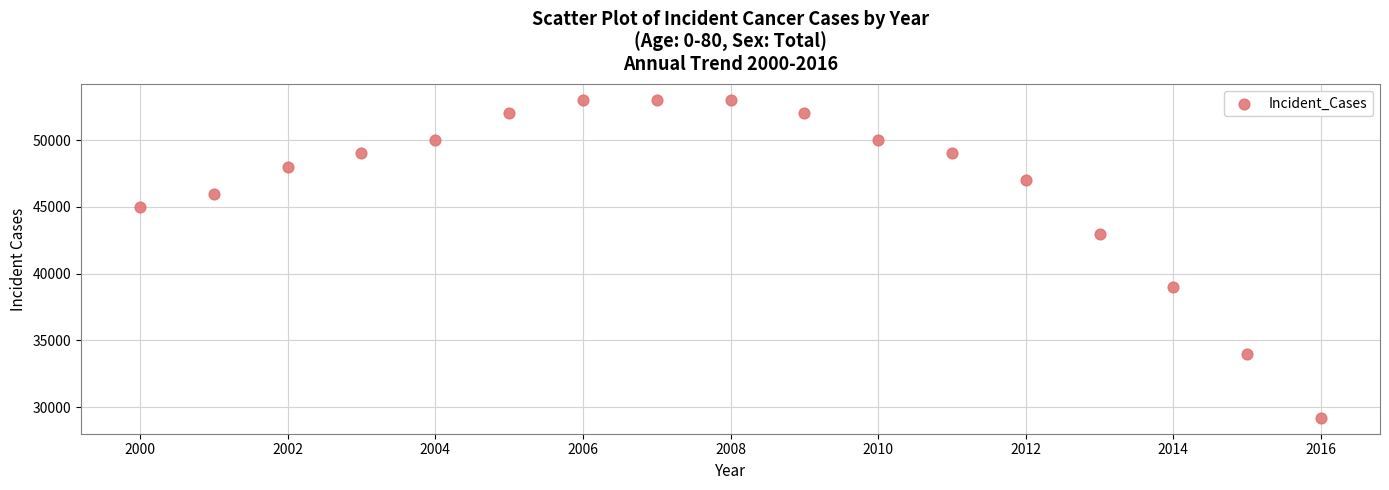

What is the range of Y values (max minus min)?

23800